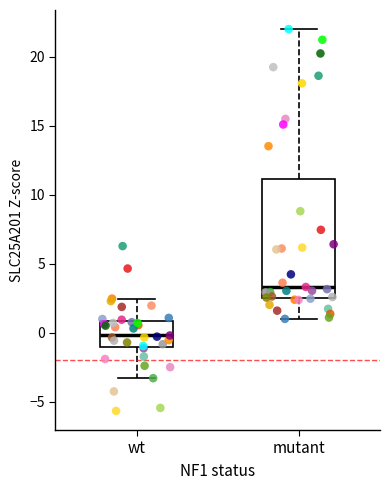

Which box is the tallest, from its lower edge to its upper edge?

mutant